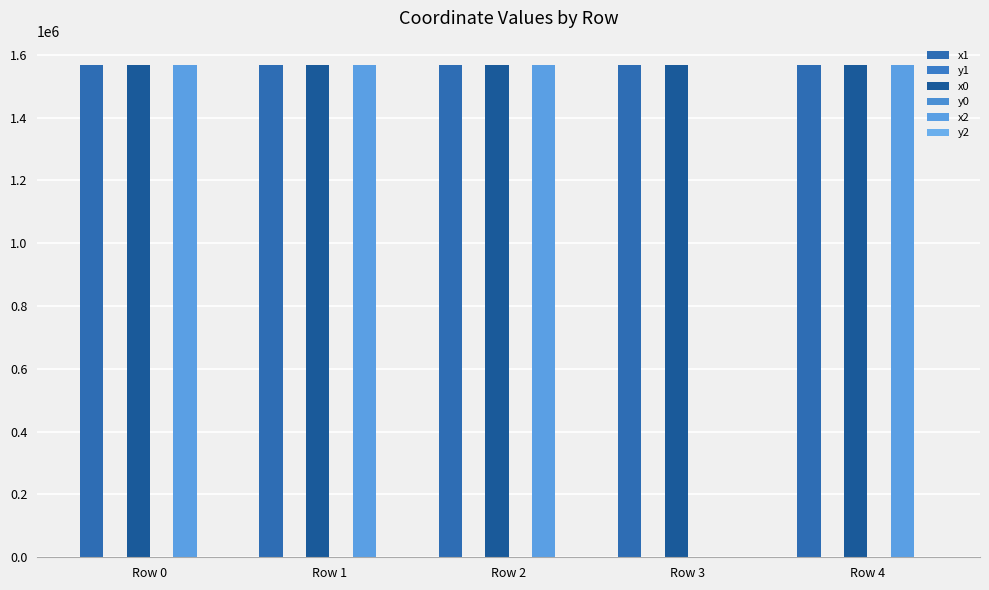

What is the value of the x1 bar at the 1st from the left?

1566471.1